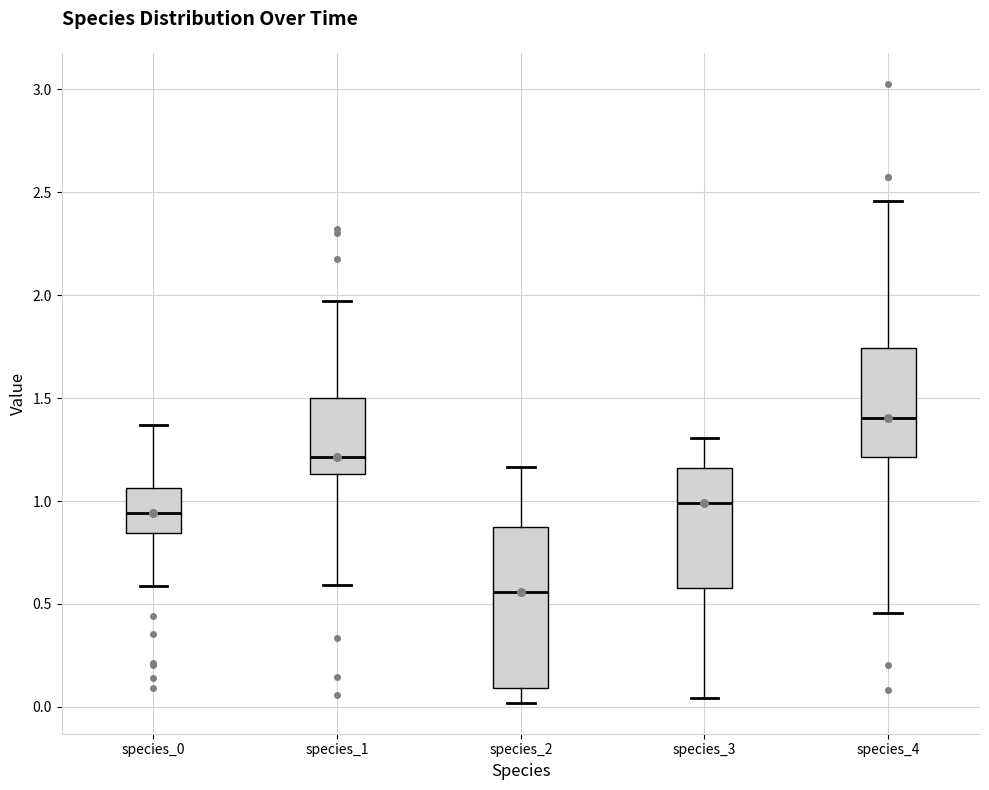

Which box is the tallest, from its lower edge to its upper edge?

species_2